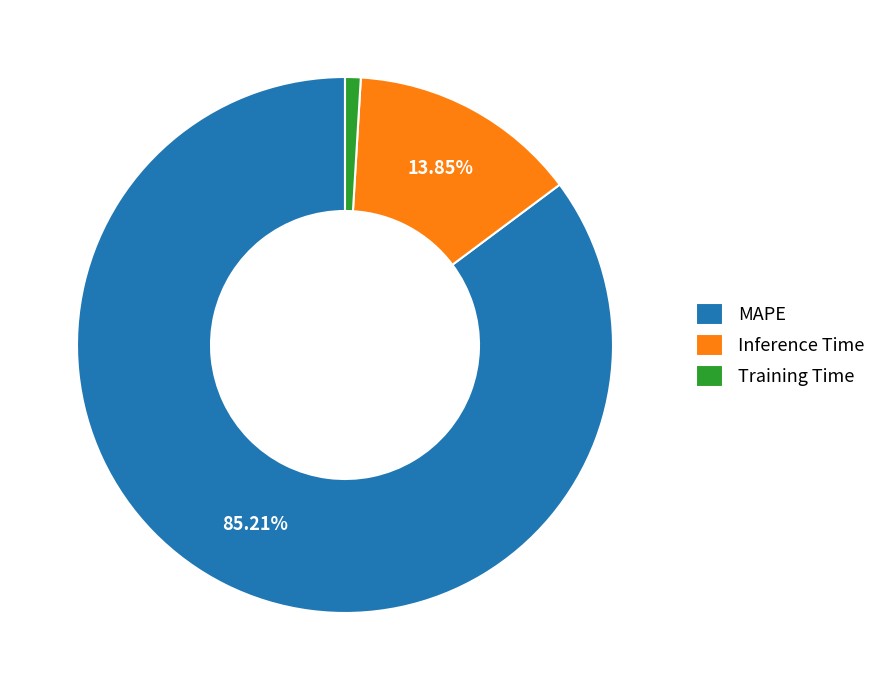

Count the number of slices in the pie.

3